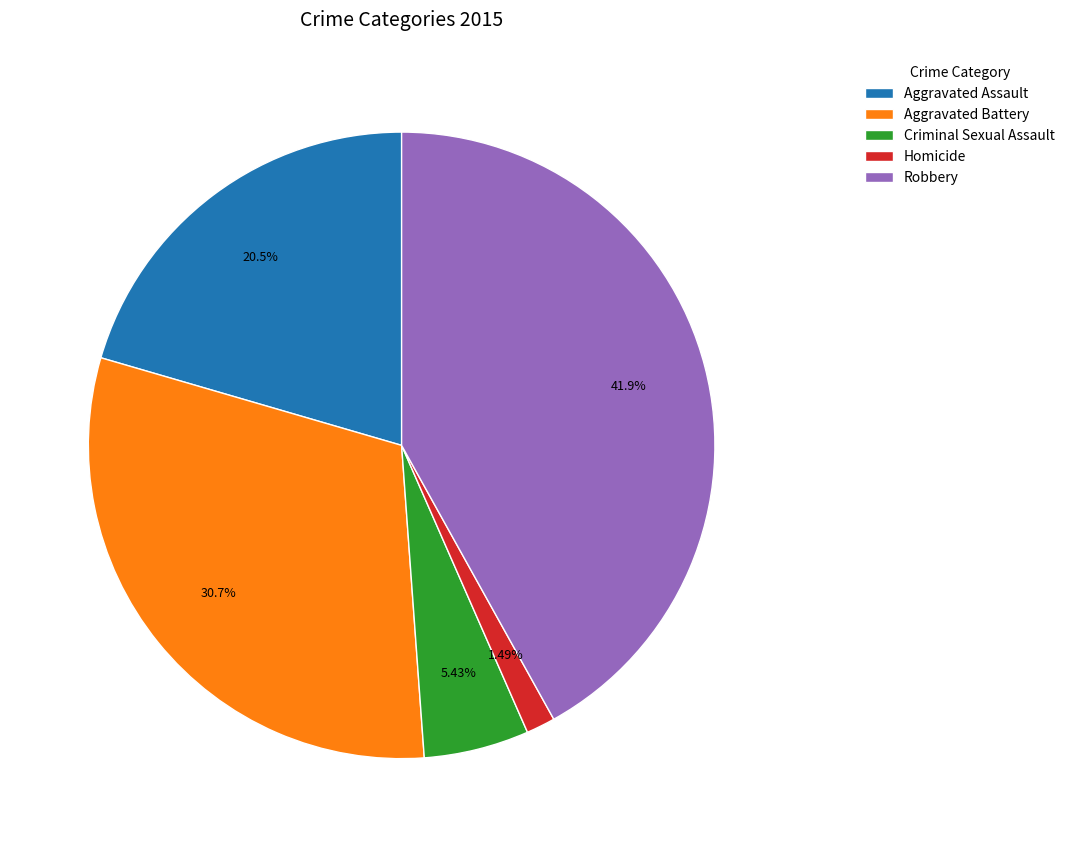

Is the sum of Aggravated Assault and Criminal Sexual Assault greater than half?

No